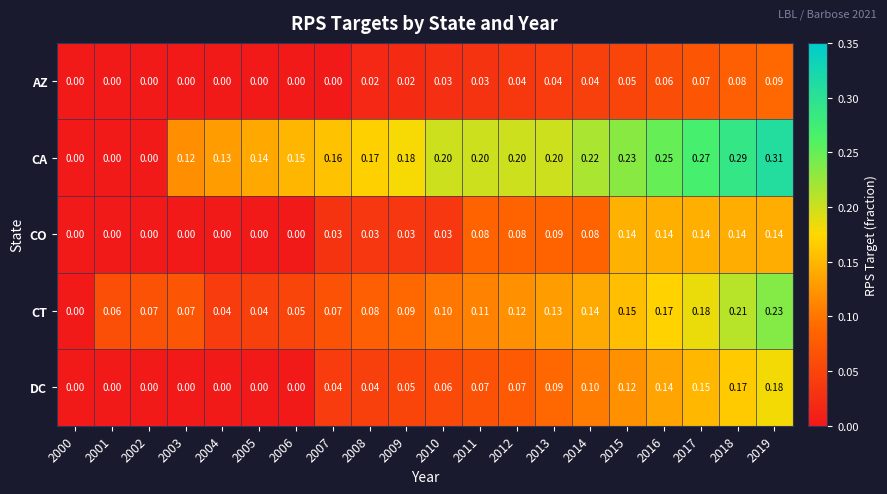

Which series has the largest range (max minus min)?

CA